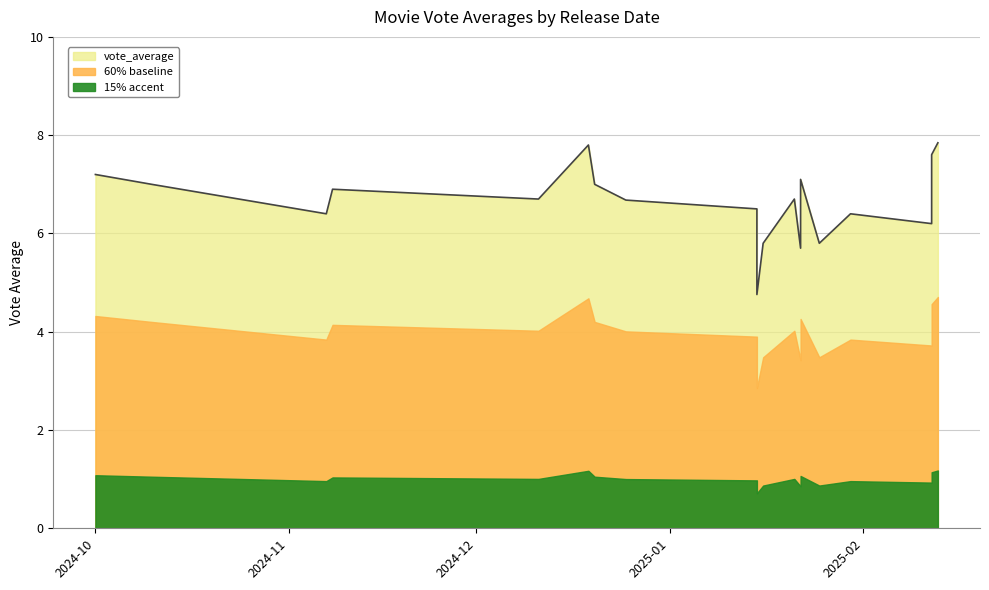

What is the change in value from 2025-02-12 to 2025-01-22?

-0.5